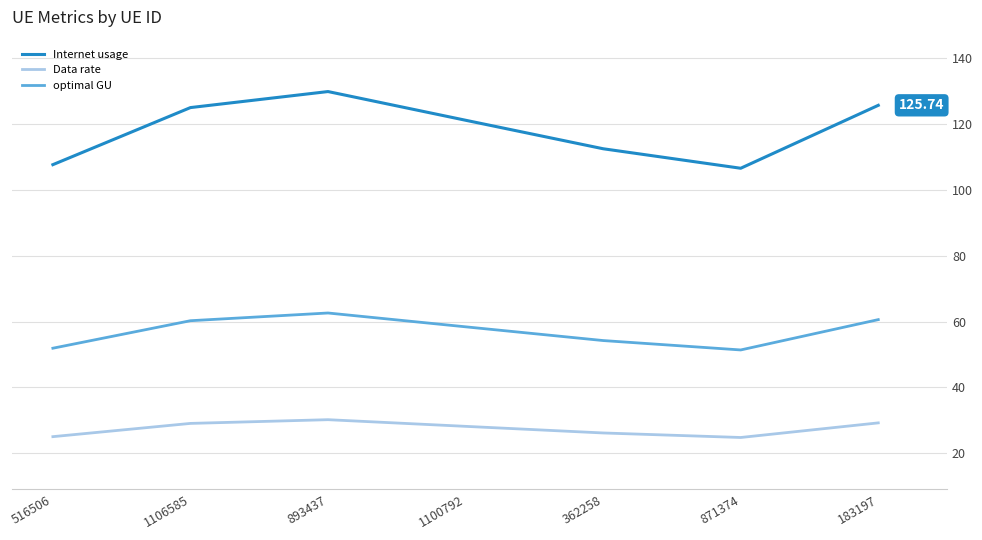

What is the minimum value shown in the chart?

24.7